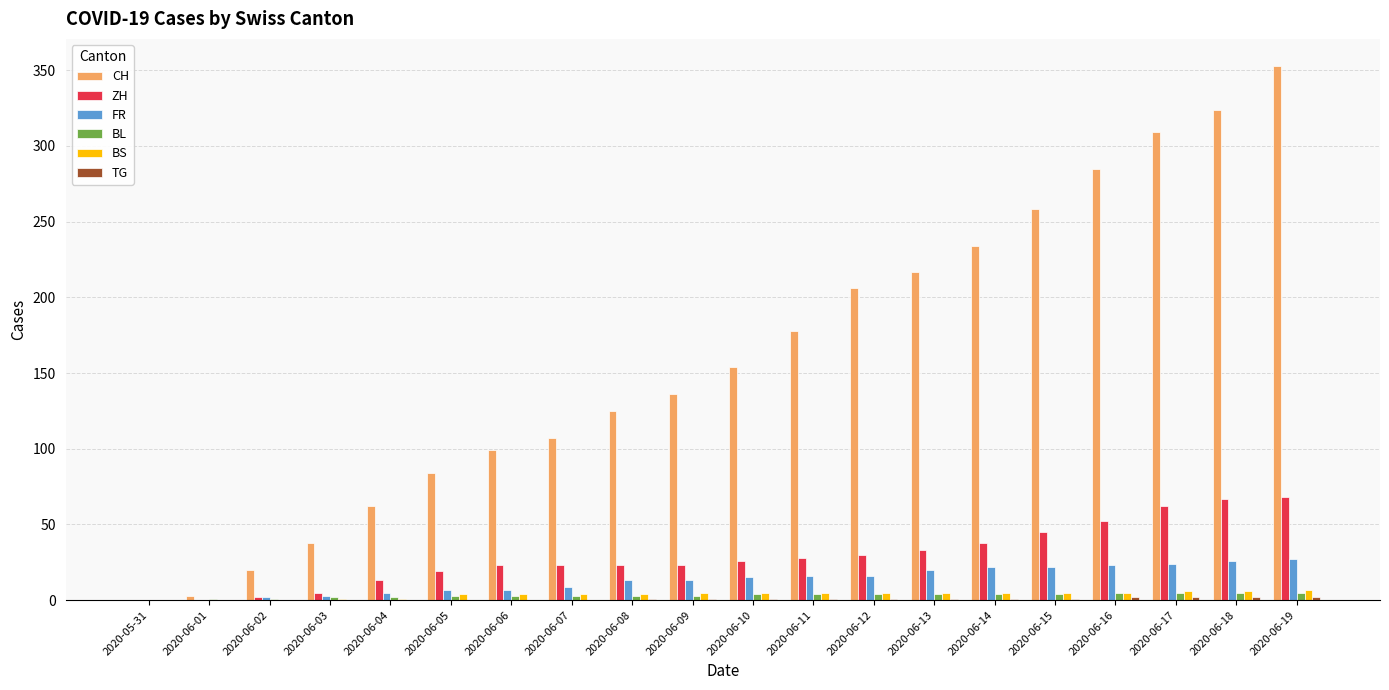

What is the sum of all BS values?

77